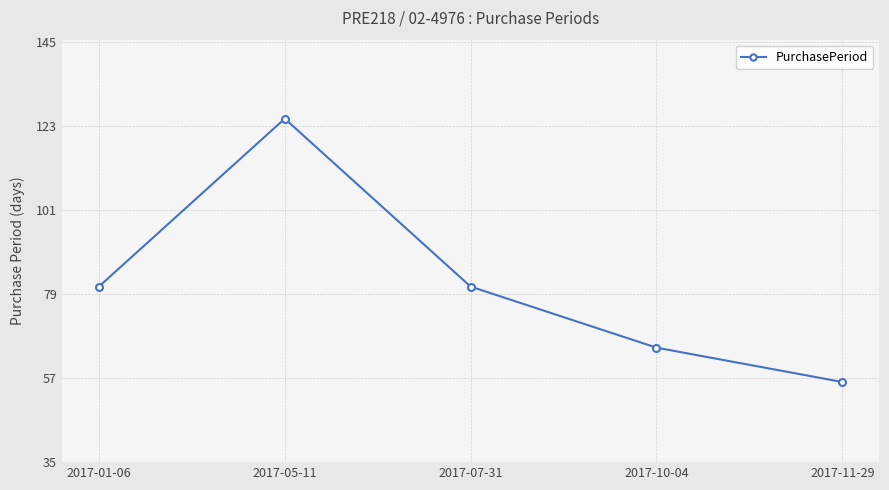

What is the sum of the values at 2017-07-31 and 2017-01-06?

162